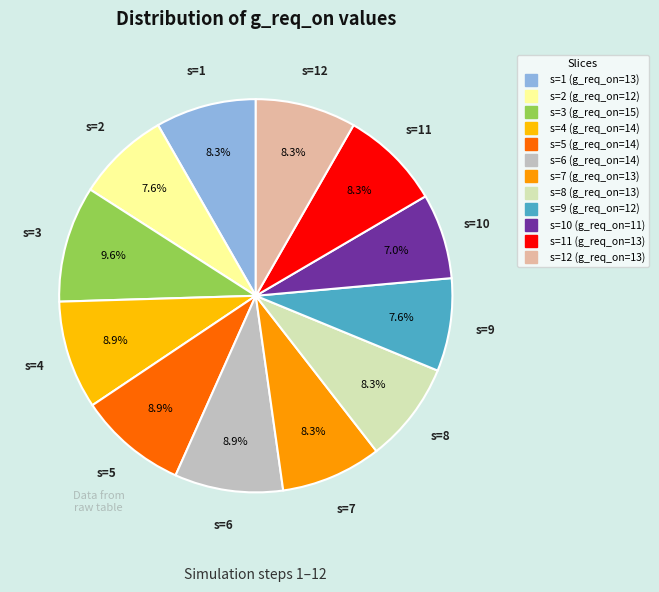

Is there a majority slice in this chart?

No